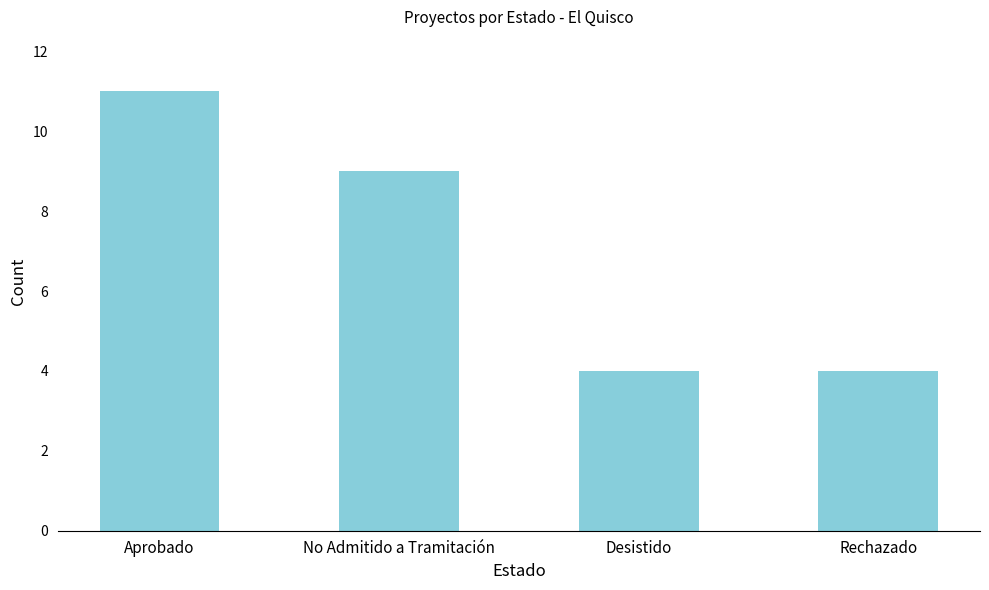

Count the values in the range 4 to 11.

4